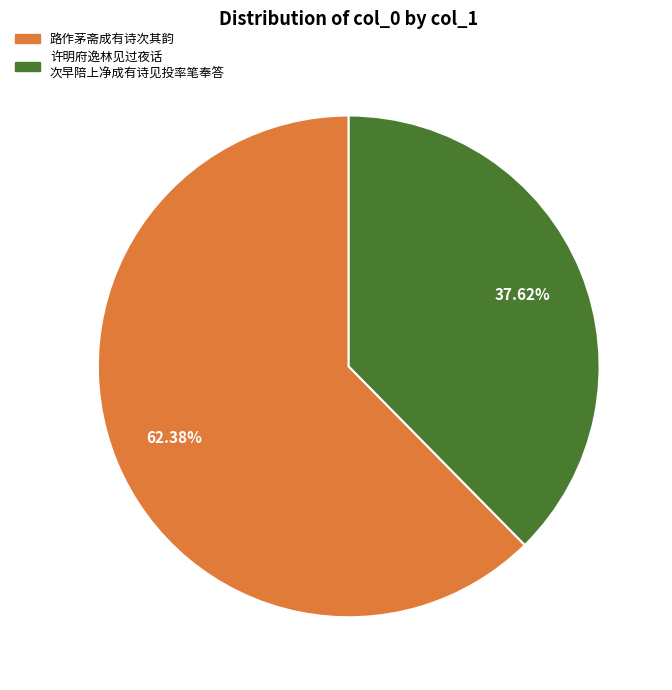

Does any single category account for the majority?

Yes